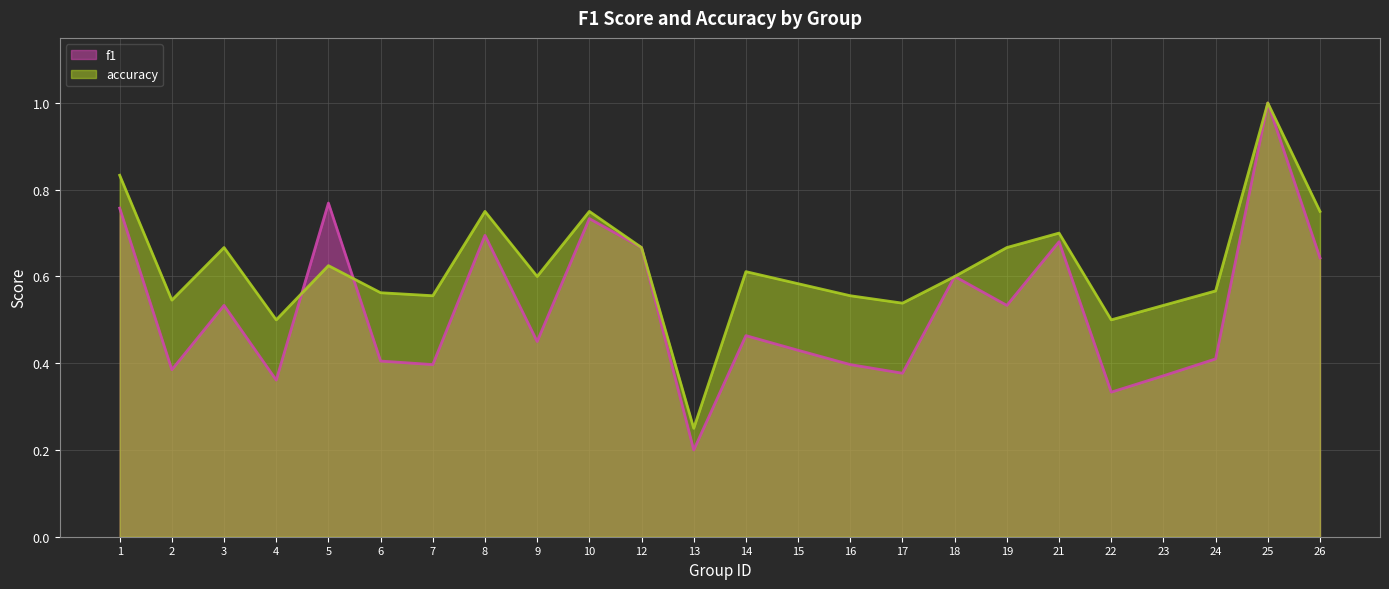

How many lines are shown in the chart?

2